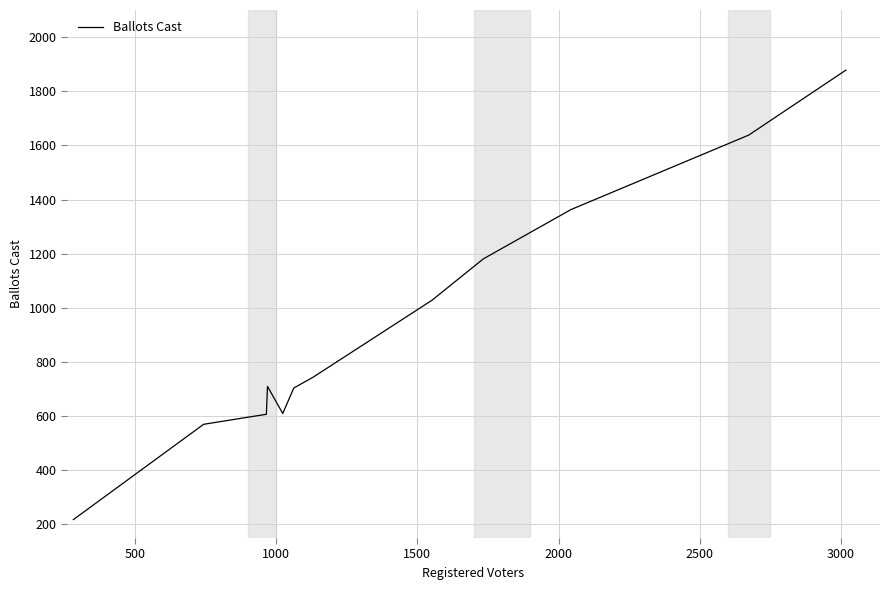

How many distinct data groups are displayed?

1